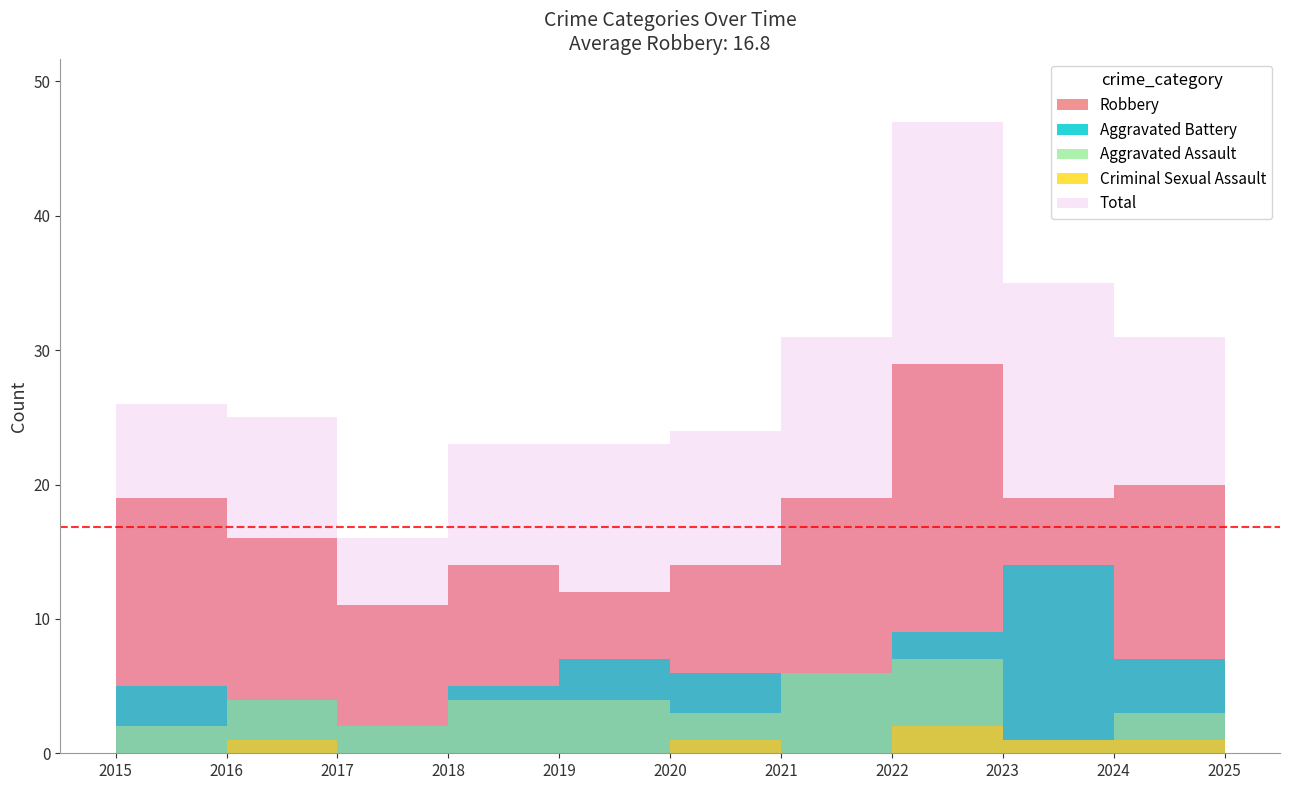

Rank the series by their maximum value, from highest to lowest.

Total, Robbery, Aggravated Battery, Aggravated Assault, Criminal Sexual Assault